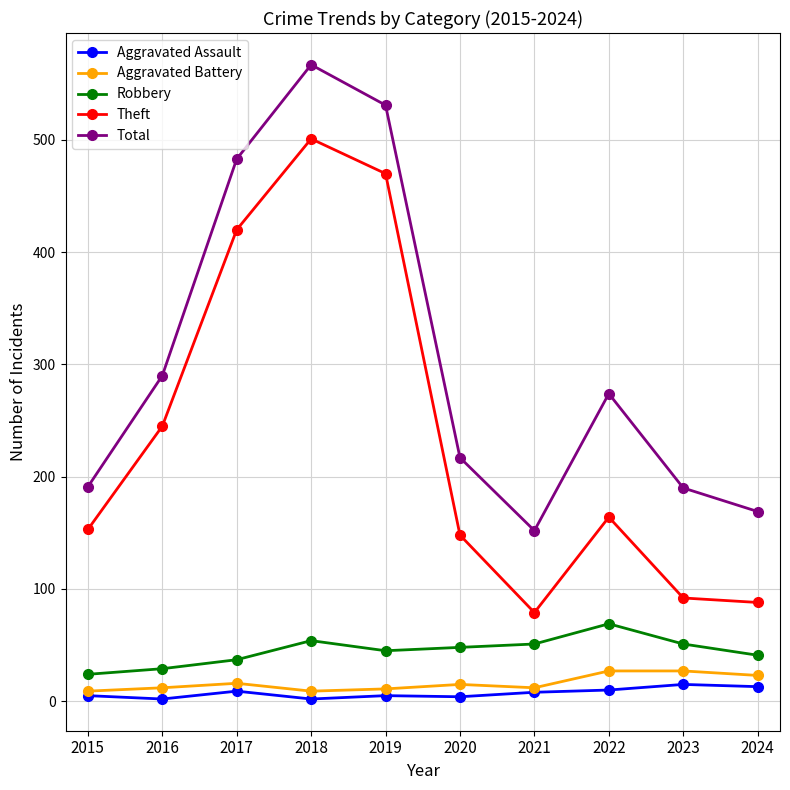

What is the value of the Total point at the 4th from the left?

567